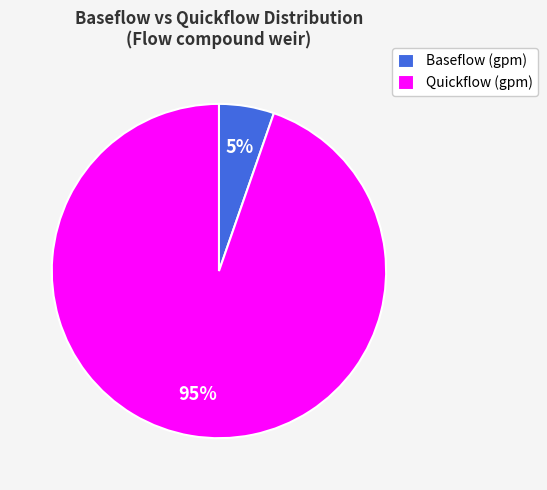

How many slices are in this pie chart?

2